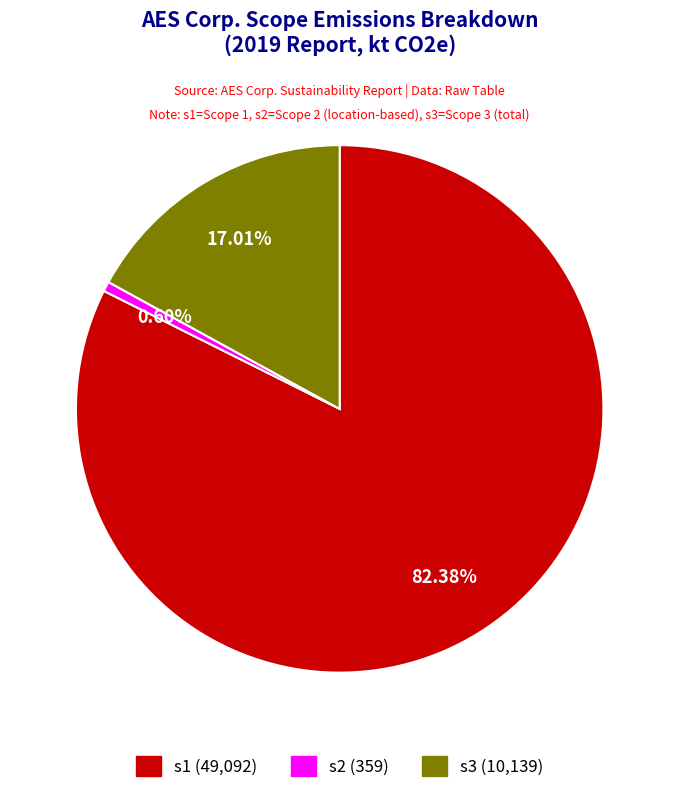

What portion of the pie excludes s1?

17.6%